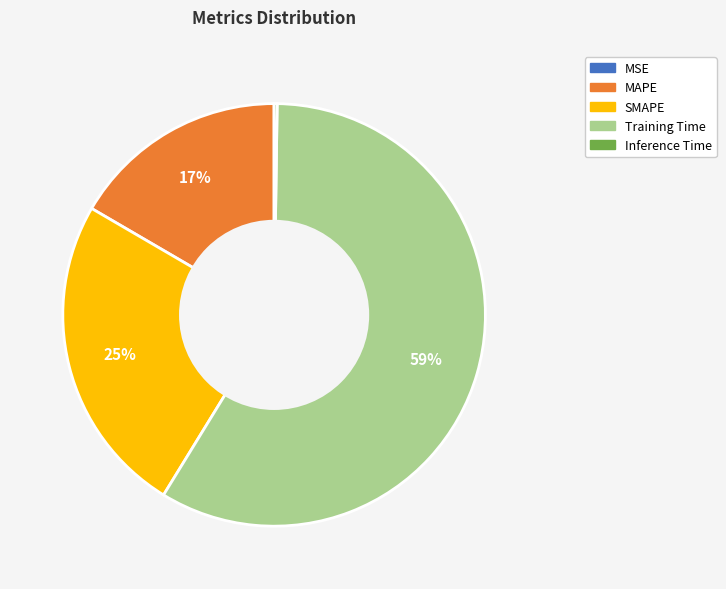

Which has a higher value, MAPE or Training Time?

Training Time